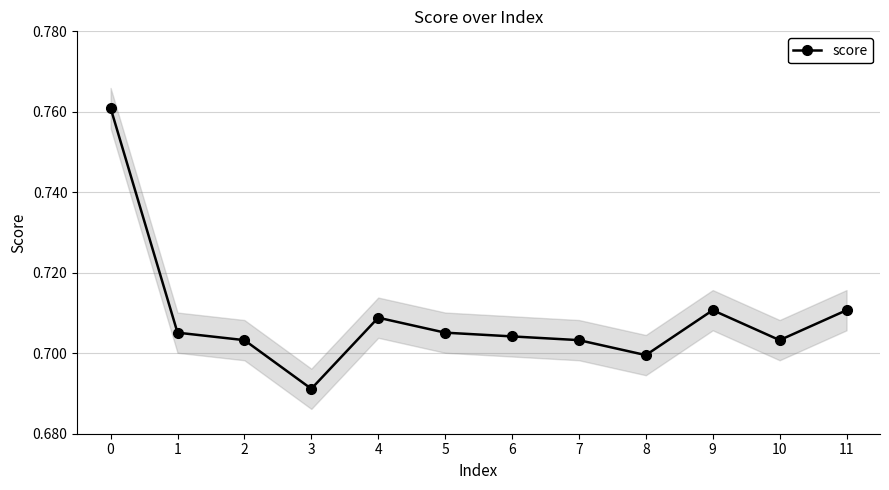

At which category does the data reach its first local valley?

3